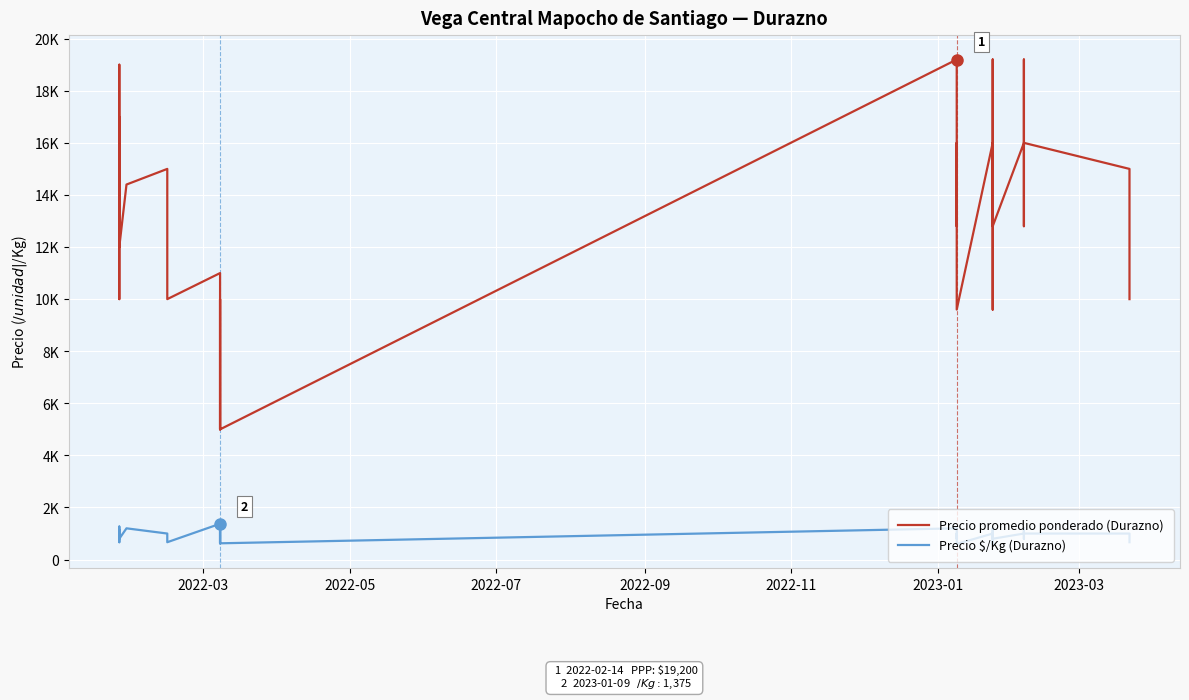

True or false: Precio $/Kg (Durazno) and Precio promedio ponderado (Durazno) cross at least once.

False